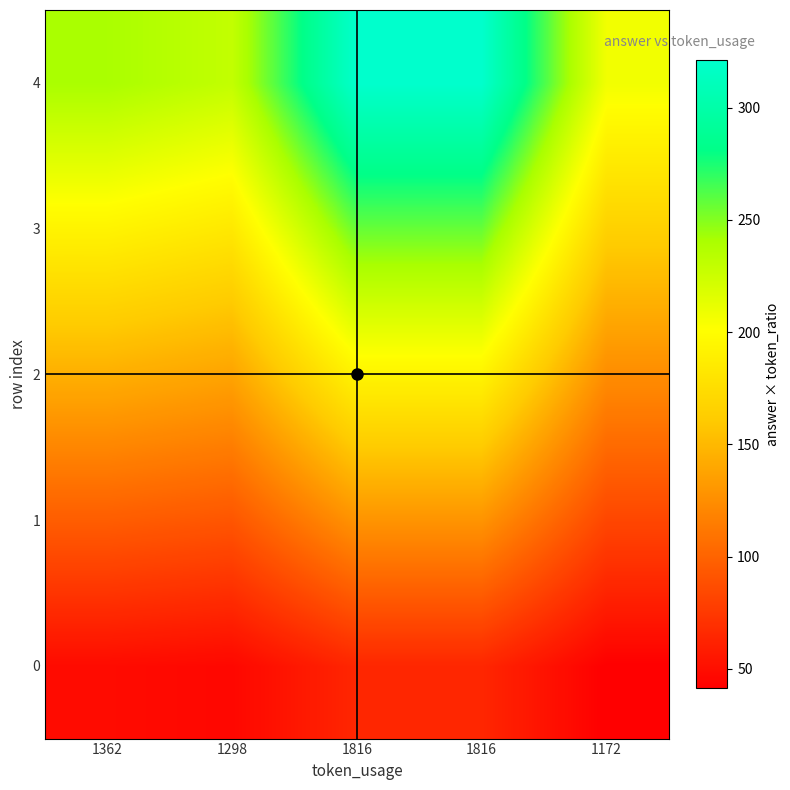

Which category has the highest value across all series?

1816